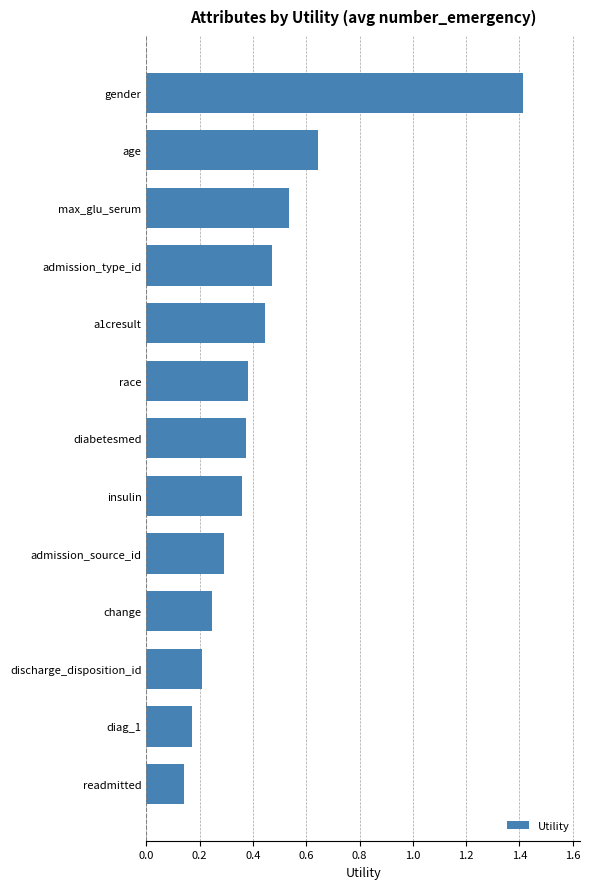

Is it true that the value at discharge_disposition_id is 0.3?

False